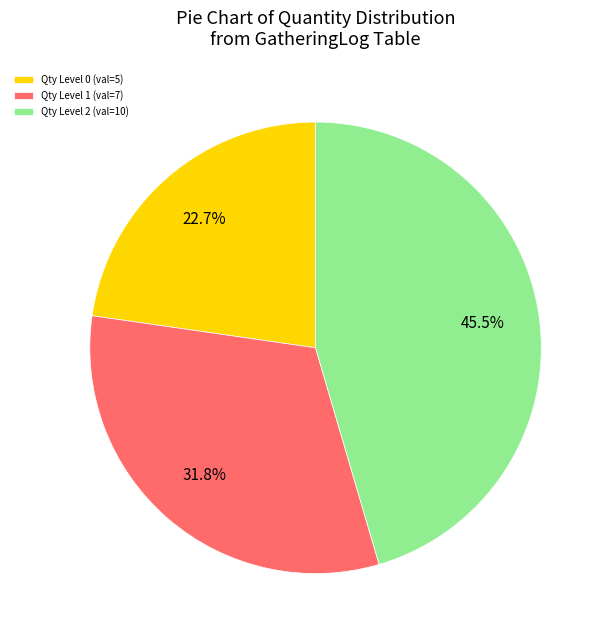

Which category has the biggest portion of the pie?

Qty Level 2 (val=10)